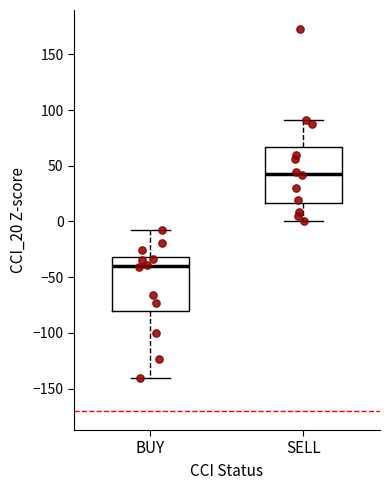

Which box has the lowest median line?

BUY